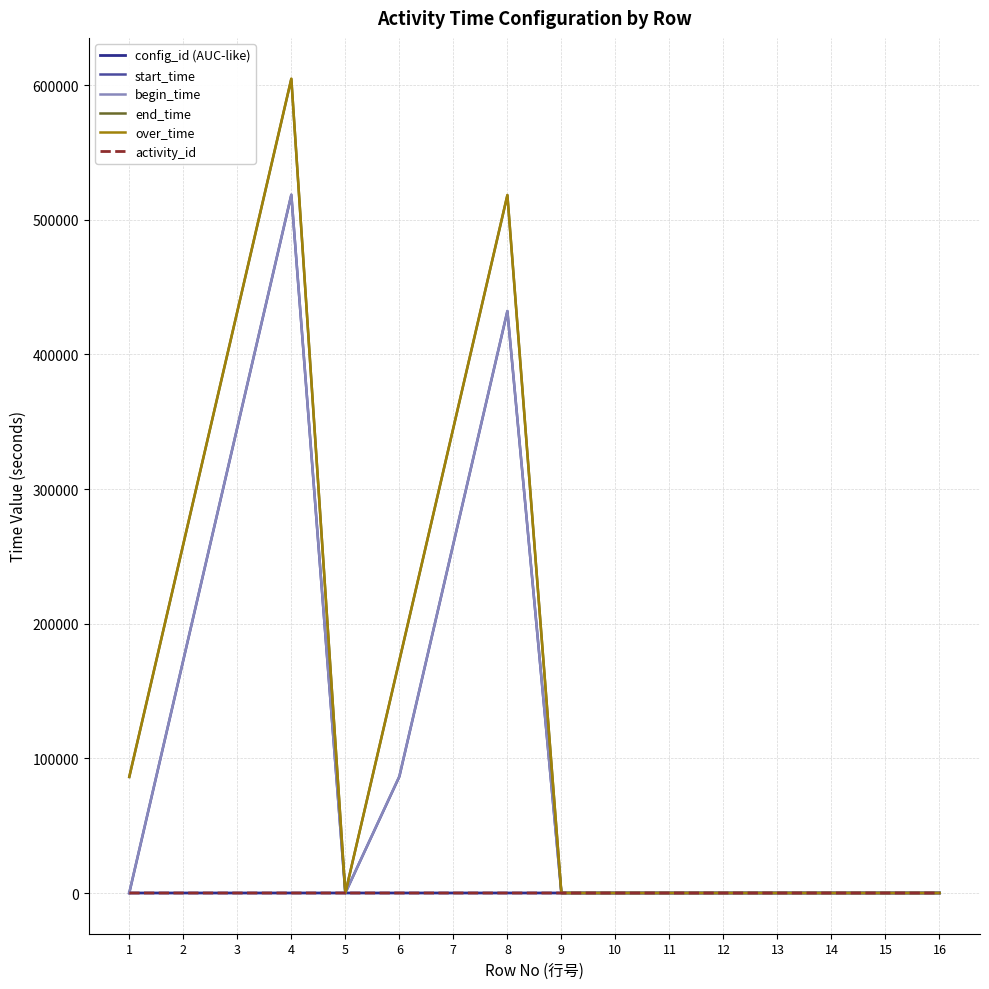

What is the greatest value displayed?

604799